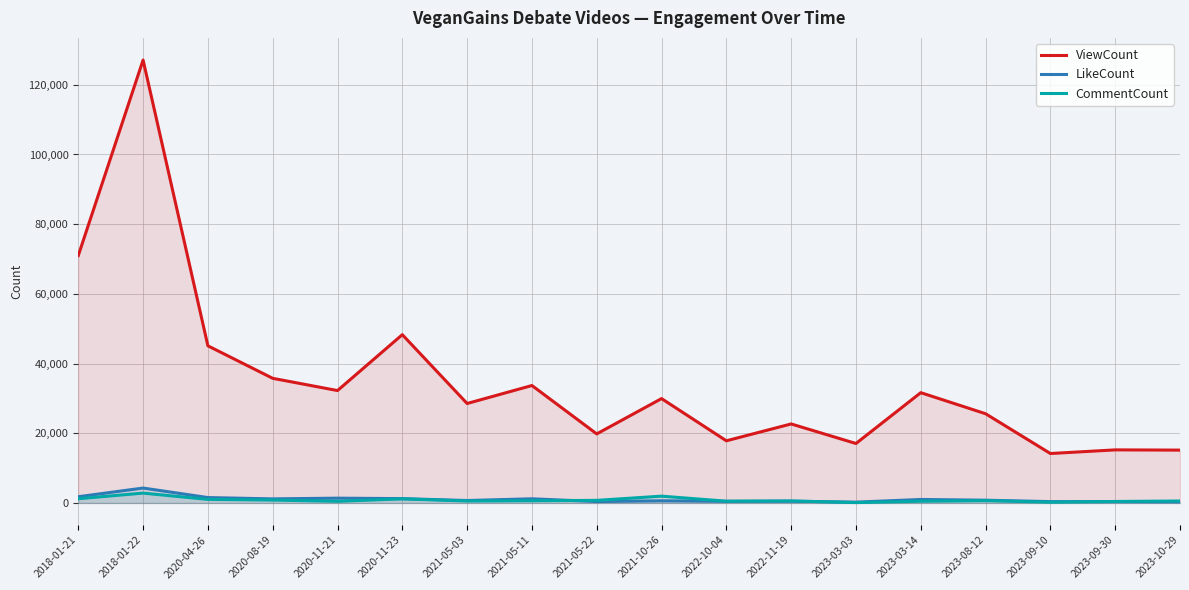

Reading right to left, extract all data points from this chart.

ViewCount: 2023-10-29=15168	2023-09-30=15235	2023-09-10=14189	2023-08-12=25607	2023-03-14=31653	2023-03-03=17067	2022-11-19=22675	2022-10-04=17840	2021-10-26=29953	2021-05-22=19818	2021-05-11=33704	2021-05-03=28542	2020-11-23=48297	2020-11-21=32255	2020-08-19=35771	2020-04-26=45095	2018-01-22=127104	2018-01-21=70996
LikeCount: 2023-10-29=317	2023-09-30=376	2023-09-10=388	2023-08-12=794	2023-03-14=1003	2023-03-03=239	2022-11-19=501	2022-10-04=470	2021-10-26=621	2021-05-22=406	2021-05-11=1196	2021-05-03=702	2020-11-23=1246	2020-11-21=1377	2020-08-19=1171	2020-04-26=1550	2018-01-22=4282	2018-01-21=1790
CommentCount: 2023-10-29=565	2023-09-30=429	2023-09-10=224	2023-08-12=660	2023-03-14=496	2023-03-03=112	2022-11-19=584	2022-10-04=506	2021-10-26=1955	2021-05-22=747	2021-05-11=642	2021-05-03=562	2020-11-23=1173	2020-11-21=472	2020-08-19=834	2020-04-26=1022	2018-01-22=2834	2018-01-21=1214